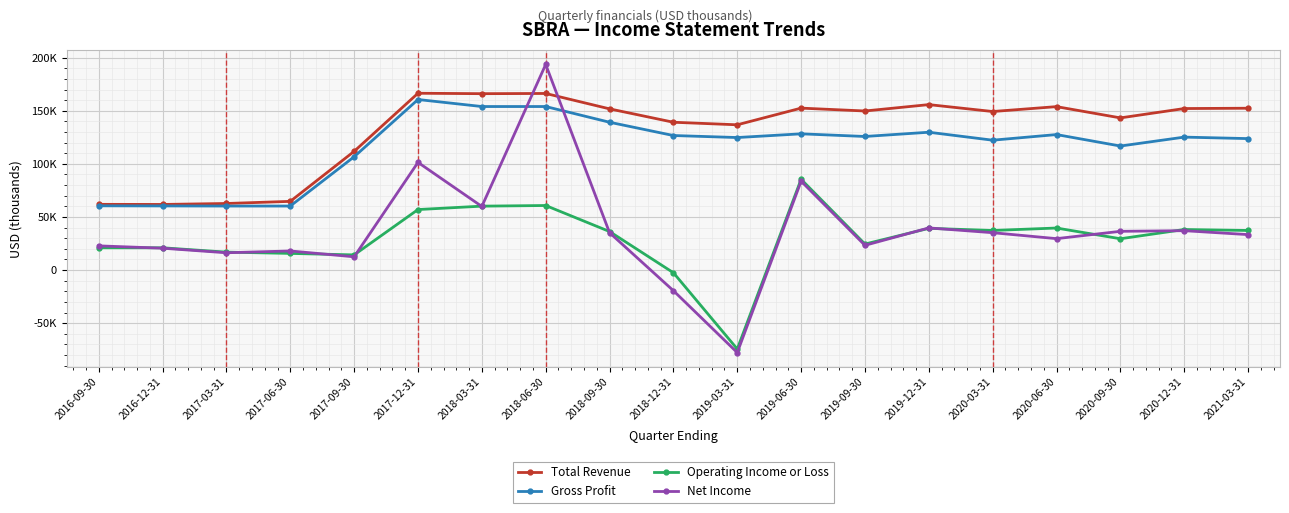

What is the difference between the maximum and second lowest values in the Total Revenue series?

104600